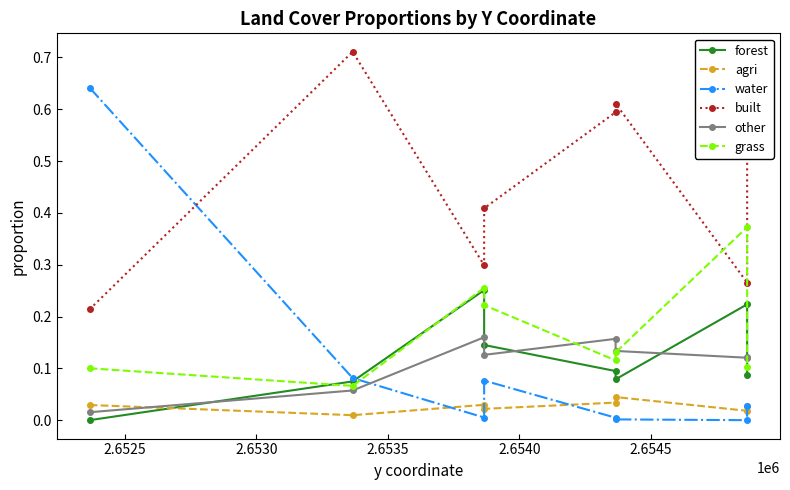

Which series has the widest spread of values?

water